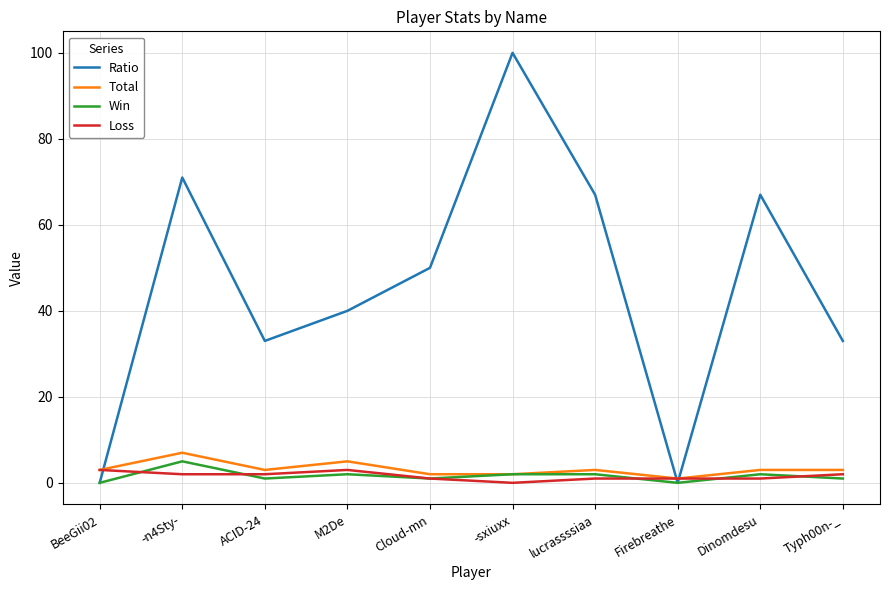

The value of Win at -n4Sty- is 5. True or false?

True